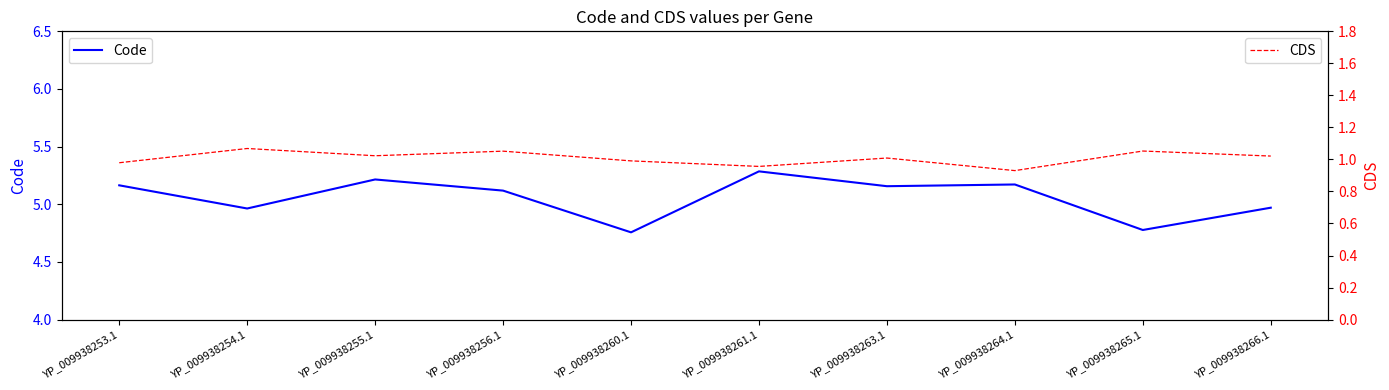

What is the average value of the CDS series?

1.0